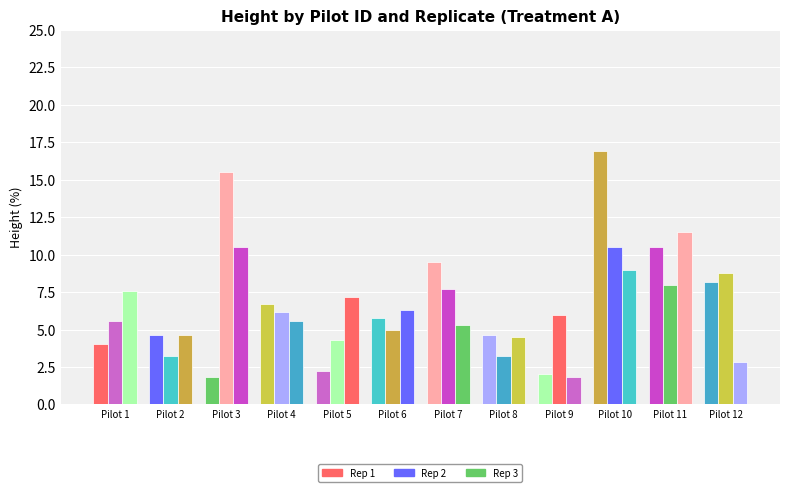

At which category is the sum across all series the highest?

Pilot 10